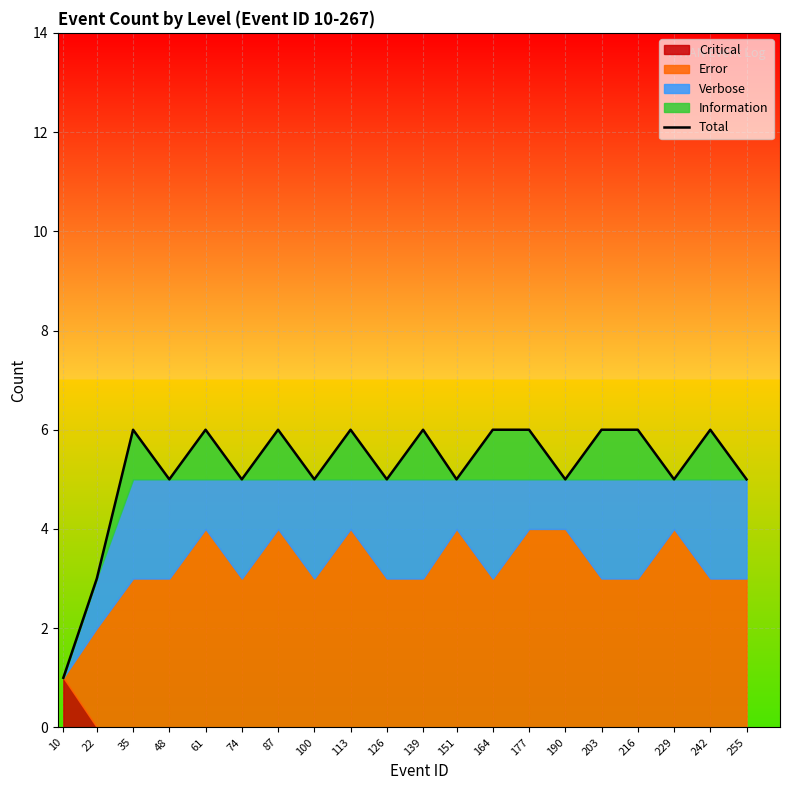

What is the minimum value shown in the chart?

1